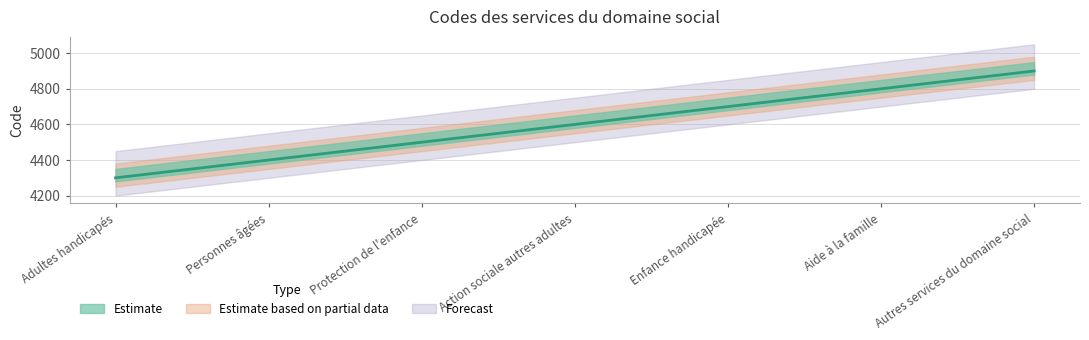

Reading left to right, extract all data points from this chart.

4300	4400	4500	4600	4700	4800	4900